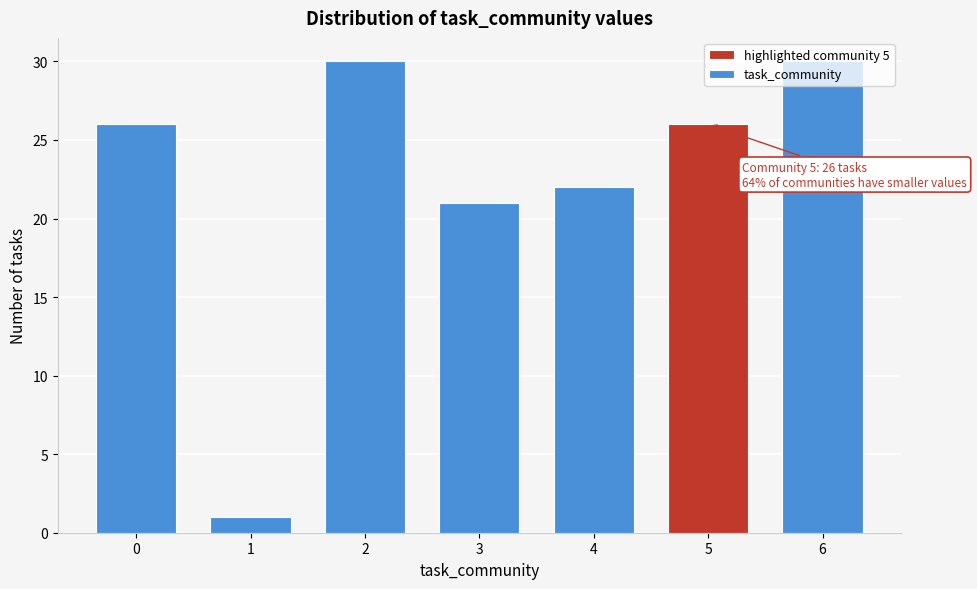

What is the approximate value at 2, to the nearest 10?

30